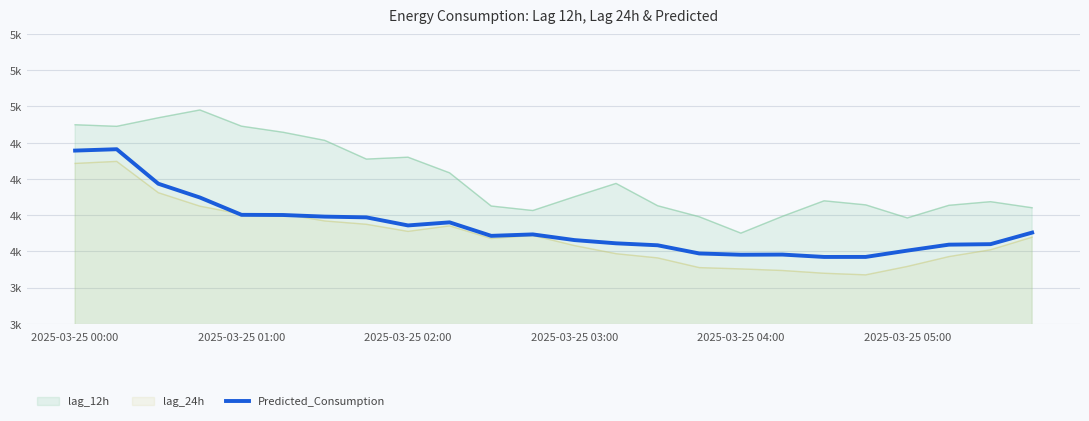

How many data points are above 4117?

12